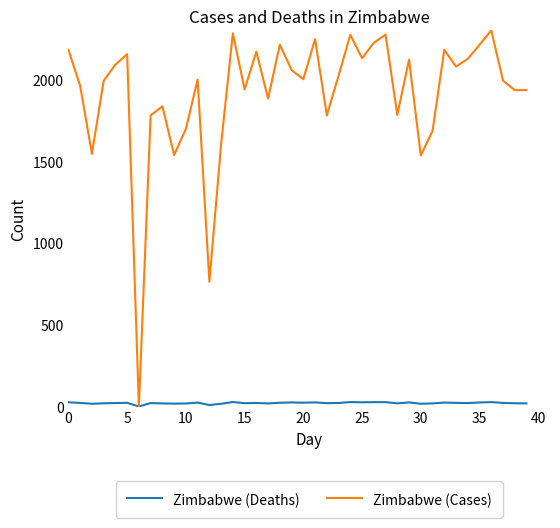

What is the value of the Zimbabwe (Deaths) point at the 27th from the left?

27.0